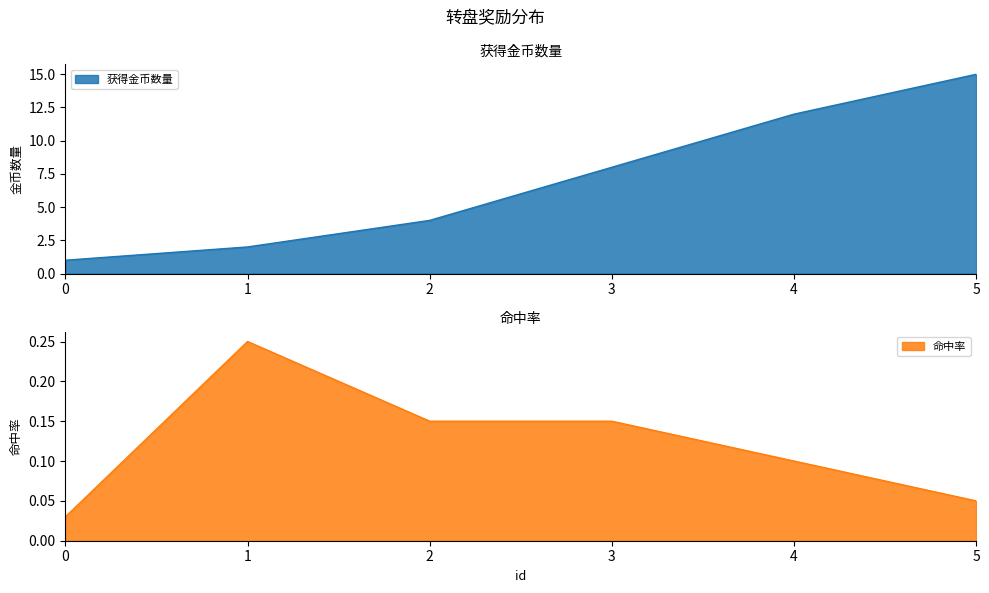

True or false: 命中率 and 获得金币数量 intersect in this chart.

False